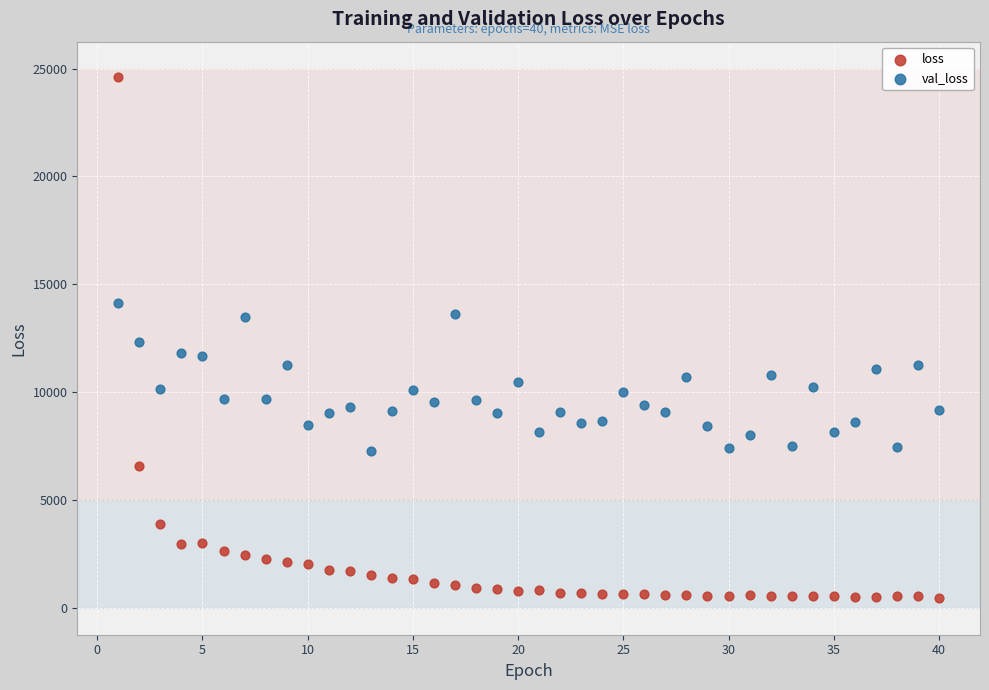

Which series reaches the maximum Y coordinate?

loss